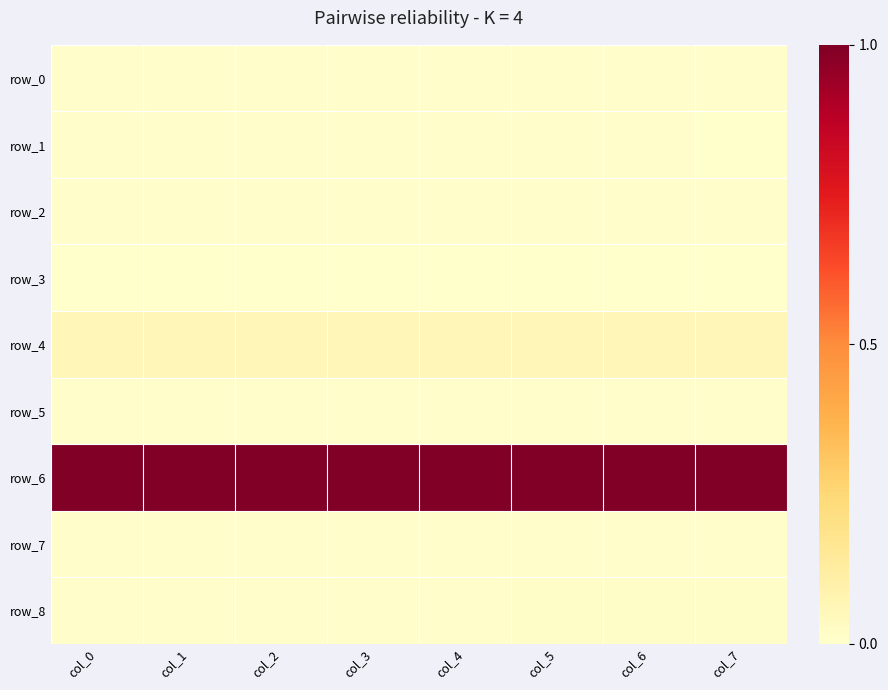

Reading left to right, what are all the values shown in this chart?

row_0: 0.0	0.0	0.0	0.0	0.0	0.0	0.0	0.0
row_1: 0.0	0.0	0.0	0.0	0.0	0.0	0.0	0.0
row_2: 0.0	0.0	0.0	0.0	0.0	0.0	0.0	0.0
row_3: 0.0	0.0	0.0	0.0	0.0	0.0	0.0	0.0
row_4: 0.1	0.1	0.1	0.1	0.1	0.1	0.1	0.1
row_5: 0.0	0.0	0.0	0.0	0.0	0.0	0.0	0.0
row_6: 1.0	1.0	1.0	1.0	1.0	1.0	1.0	1.0
row_7: 0.0	0.0	0.0	0.0	0.0	0.0	0.0	0.0
row_8: 0.0	0.0	0.0	0.0	0.0	0.0	0.0	0.0